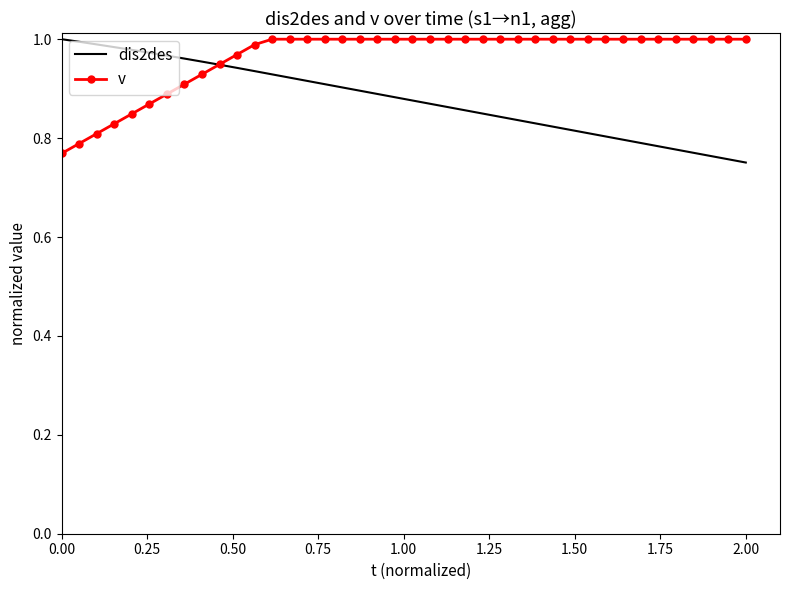

Rank the series by their average value, from lowest to highest.

dis2des, v